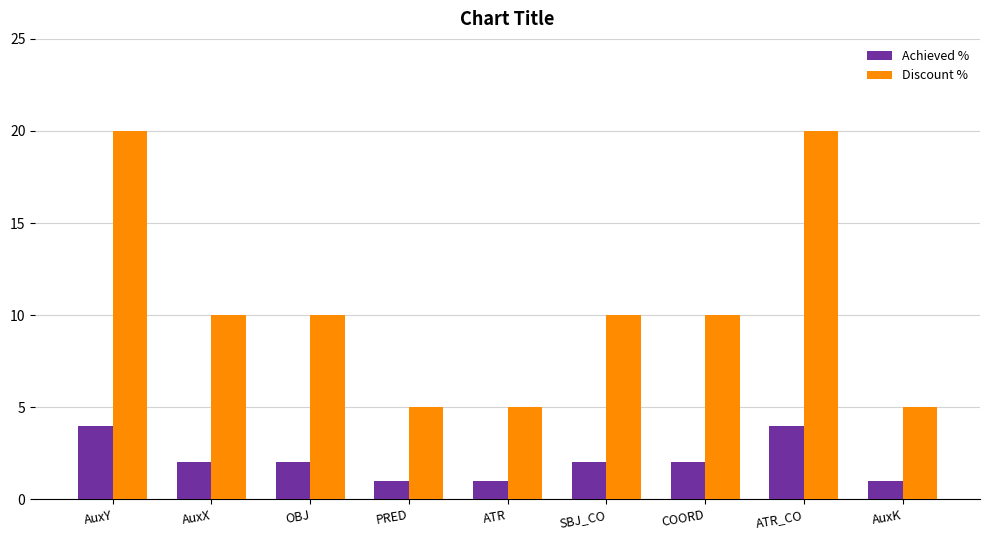

What position from the right is SBJ_CO?

4